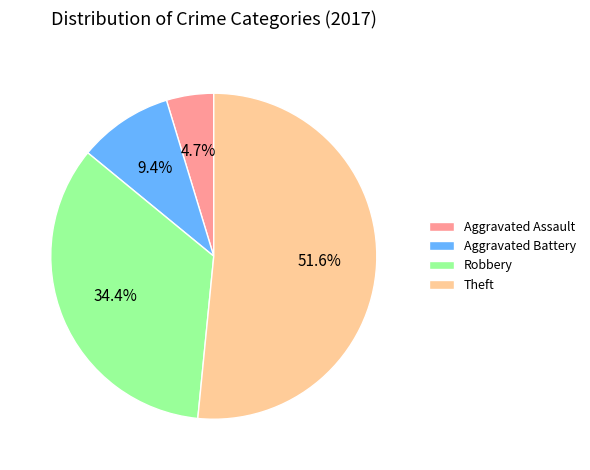

Which category has the smallest portion of the pie?

Aggravated Assault